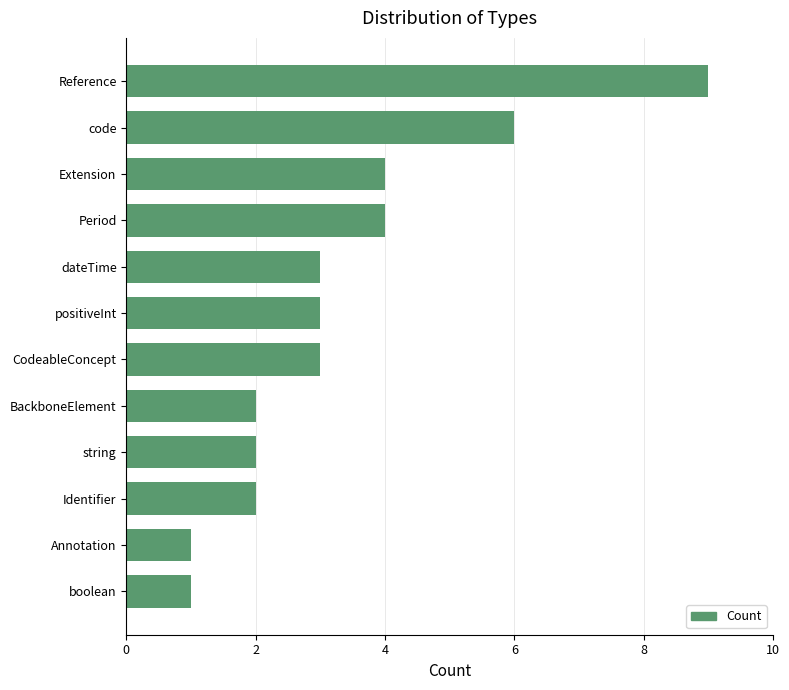

Which has a higher value, Annotation or Identifier?

Identifier